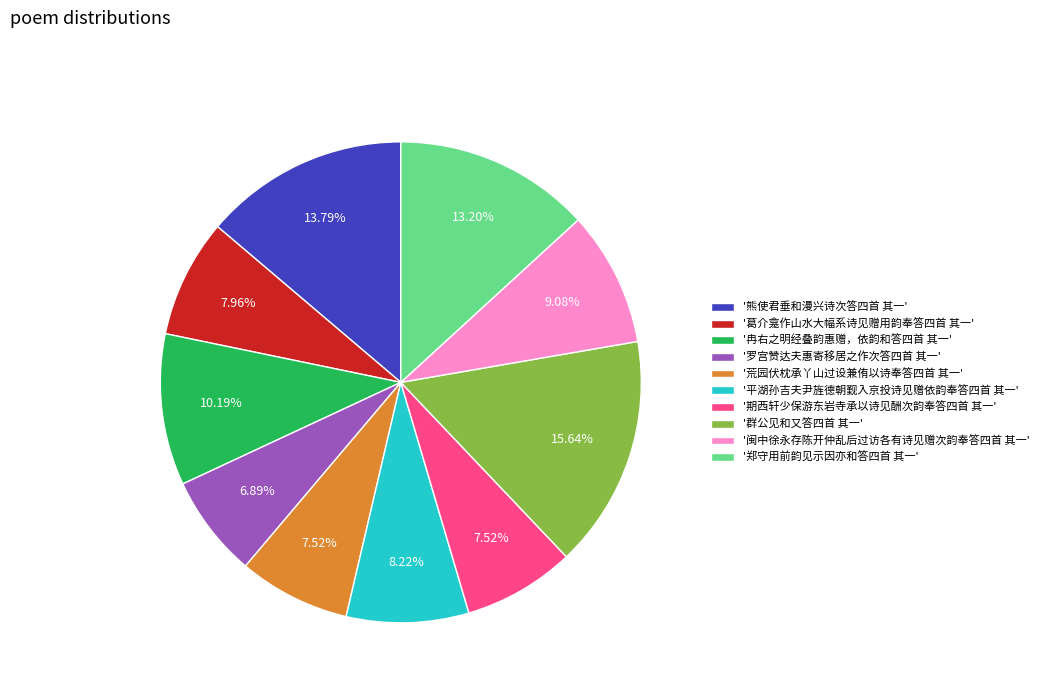

Which slice is the smallest?

'罗宫赞达夫惠寄移居之作次答四首 其一'